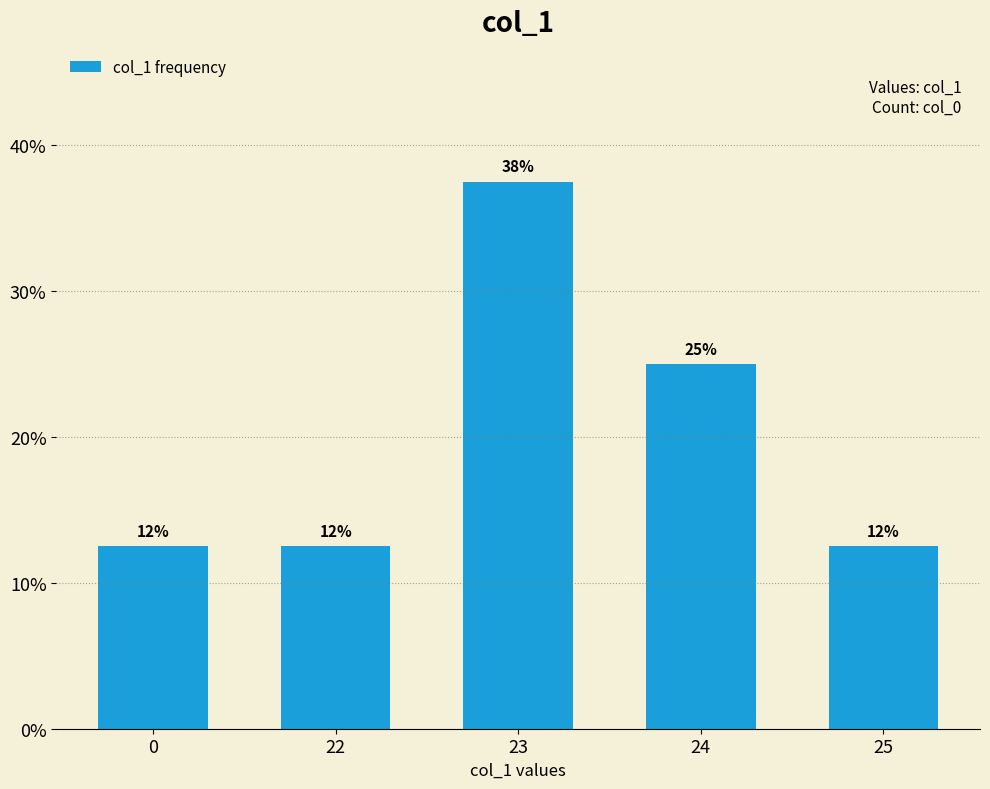

Are the bars horizontal?

No